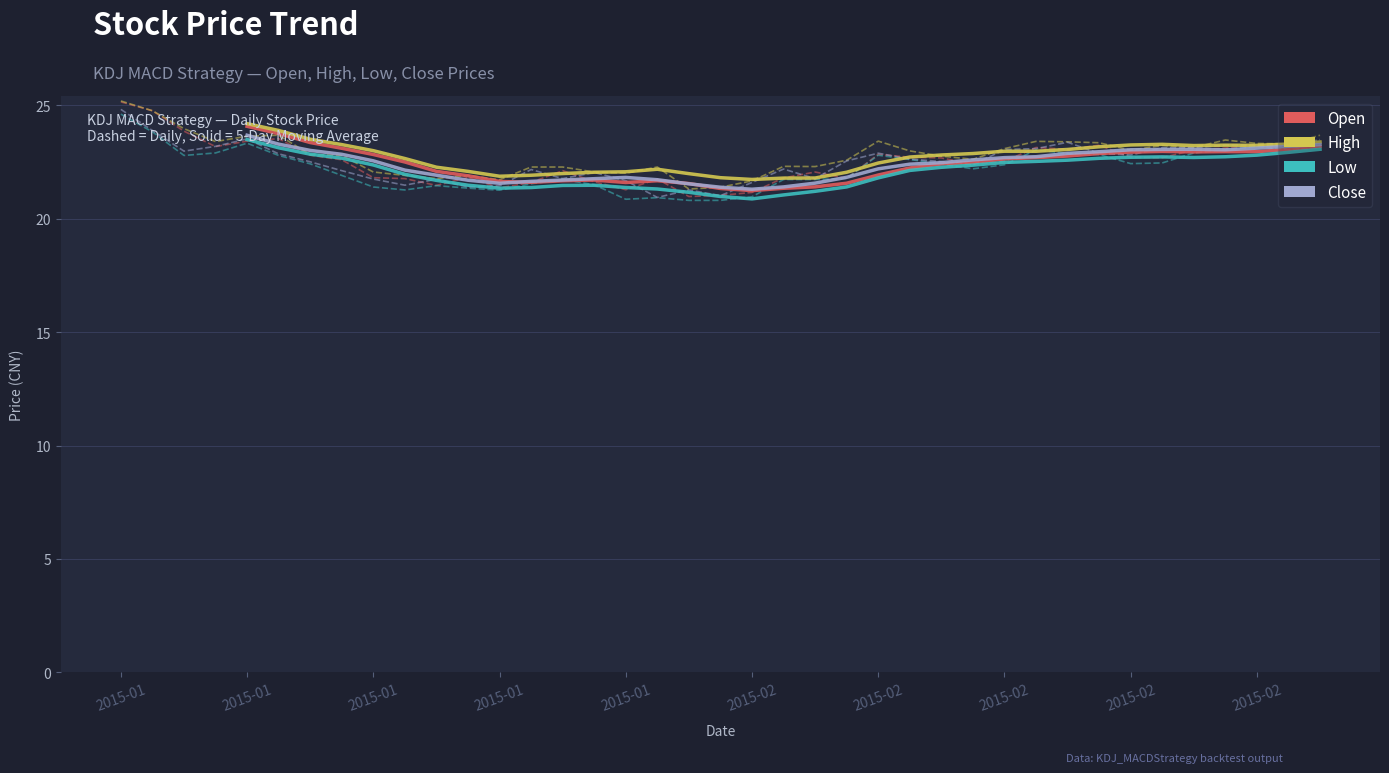

What is the average value of the open series?

22.5